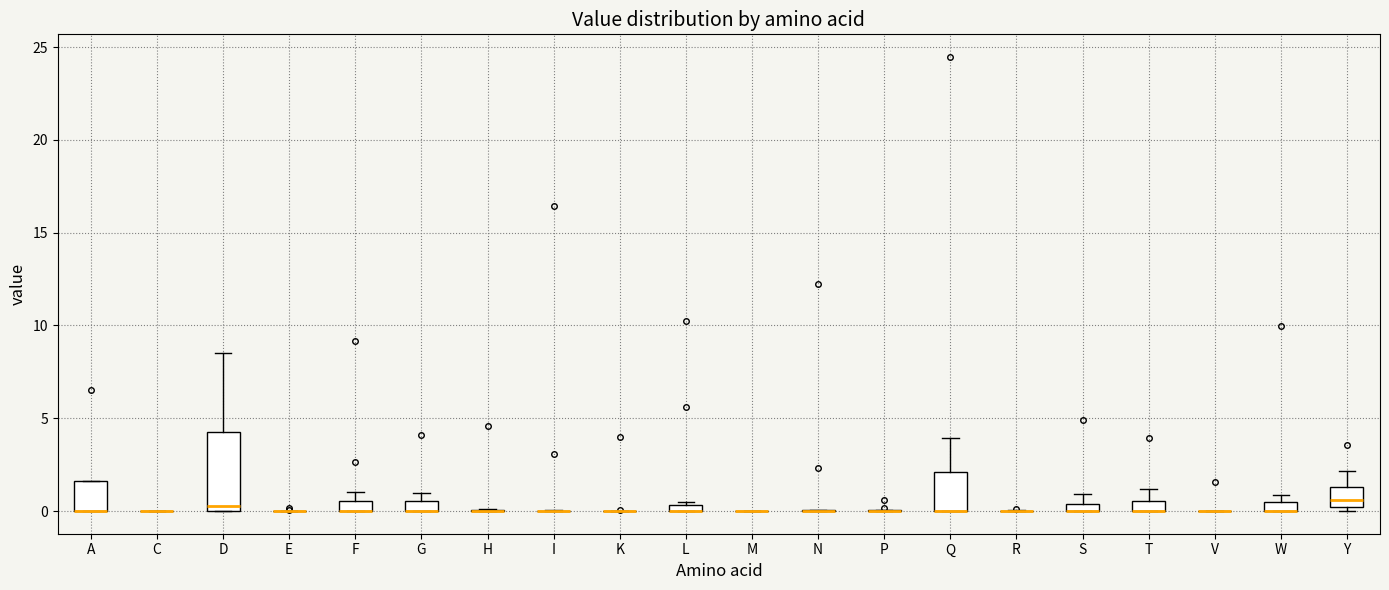

Comparing the boxes themselves (not the whiskers), which one is the tallest?

D